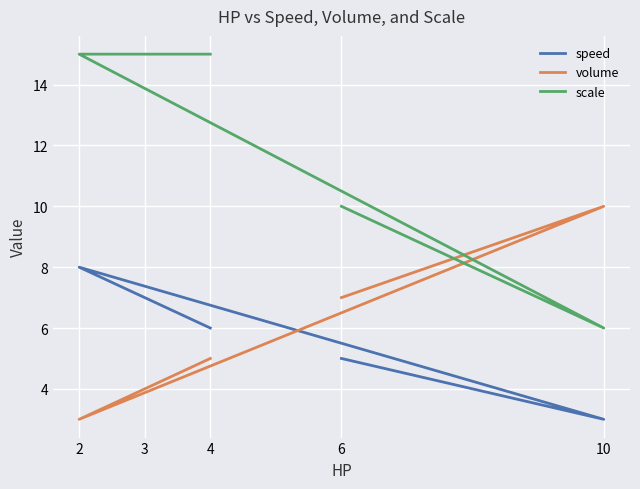

Count the number of data series in this chart.

3